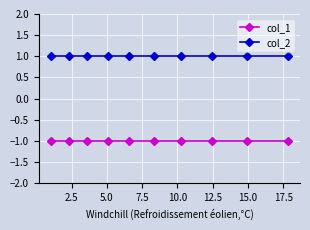

At how many categories does at least one series exceed 0?

10